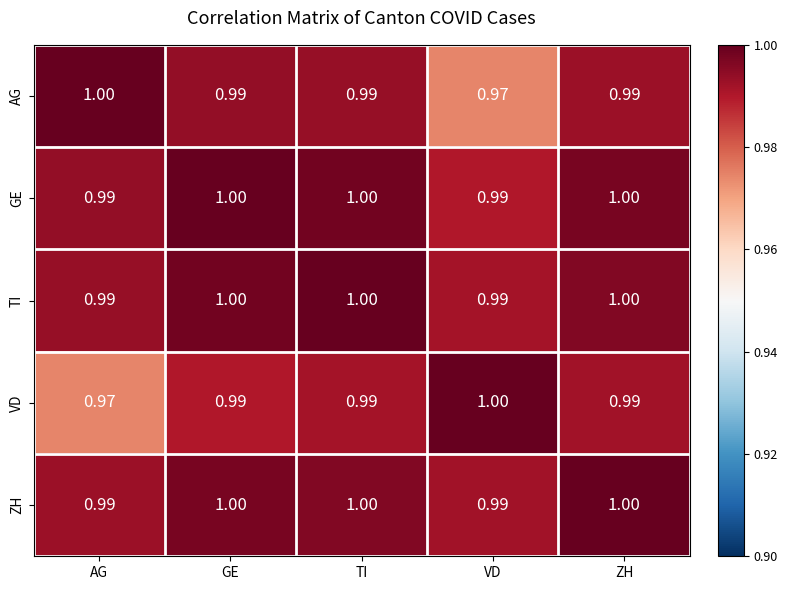

What is the maximum value shown in the chart?

1.0